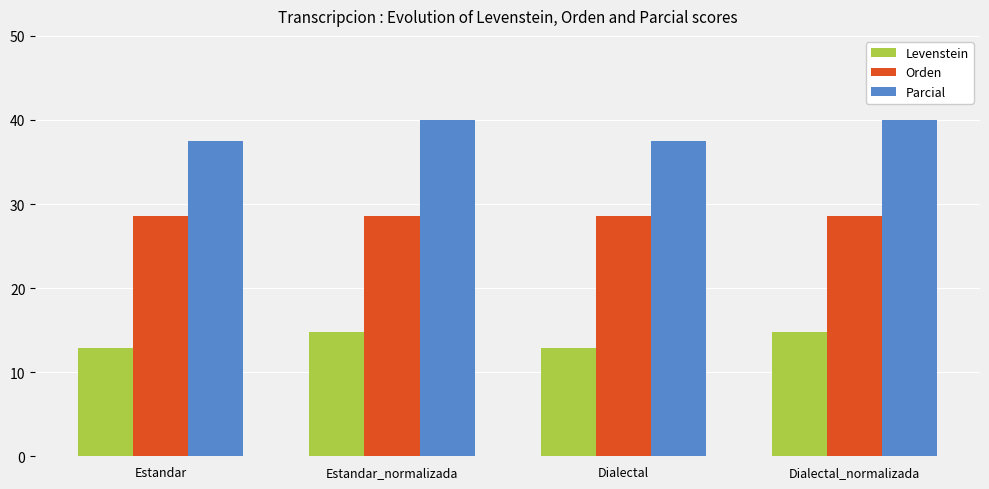

Reading left to right, transcribe all the data shown in this chart.

Levenstein: 12.9	14.8	12.9	14.8
Orden: 28.6	28.6	28.6	28.6
Parcial: 37.5	40.0	37.5	40.0